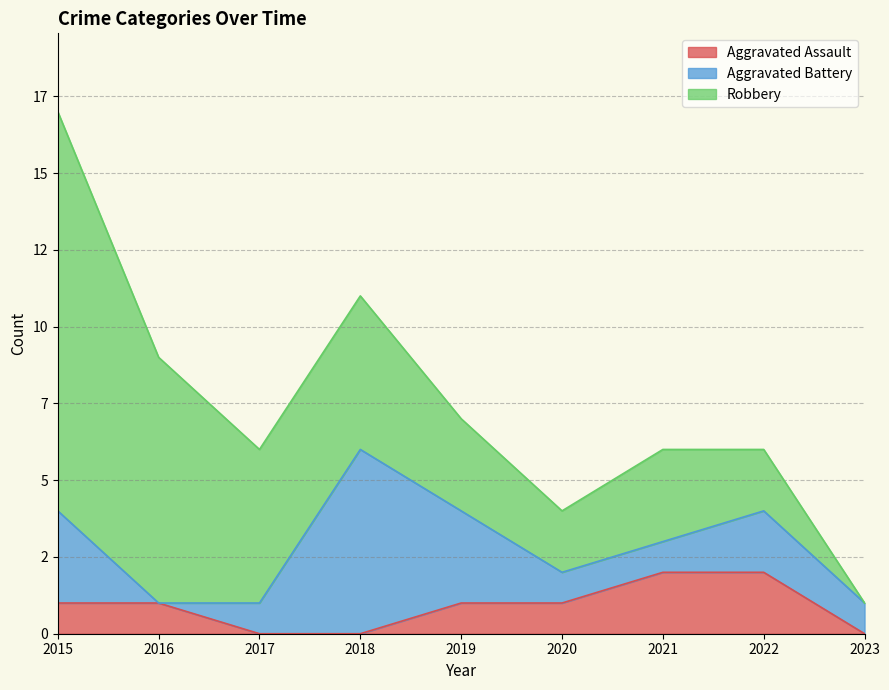

Does the chart have visible grid lines?

Yes